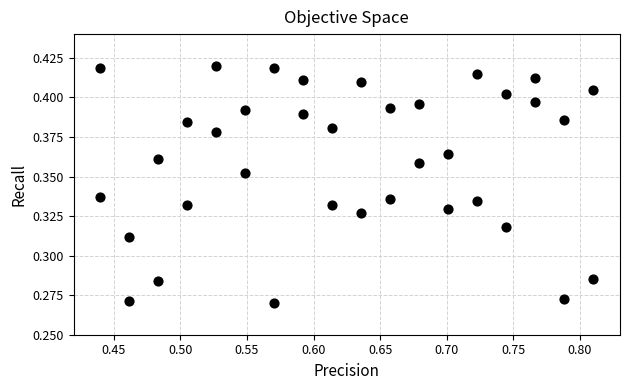

Count the number of points in this scatter plot.

36